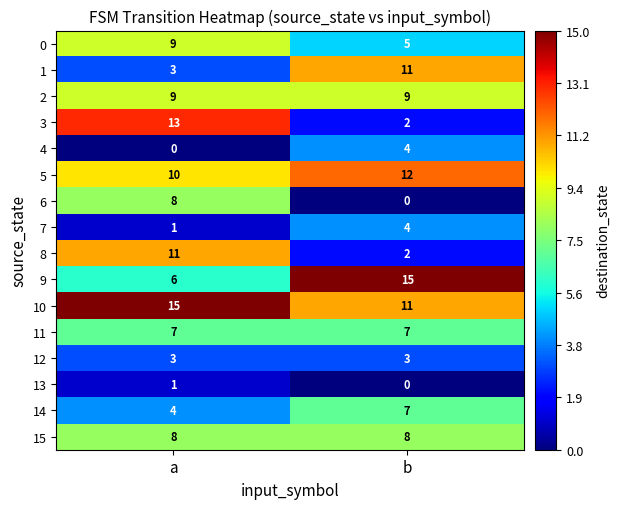

What is the highest value of the 1 series?

11